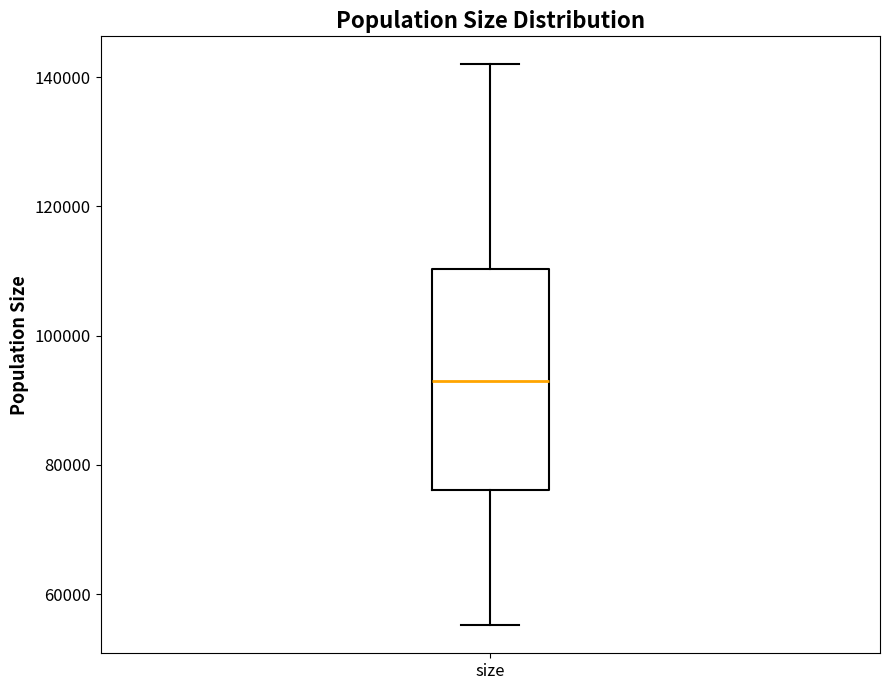

Transcribe this box plot: give where the median line is, the range the box spans, and where the two whiskers end, as read against the y-axis. The values are not printed on the chart, so give them approximately, as read against the axis.

median 92000, box 76000 to 110000, whiskers 56000 to 142000